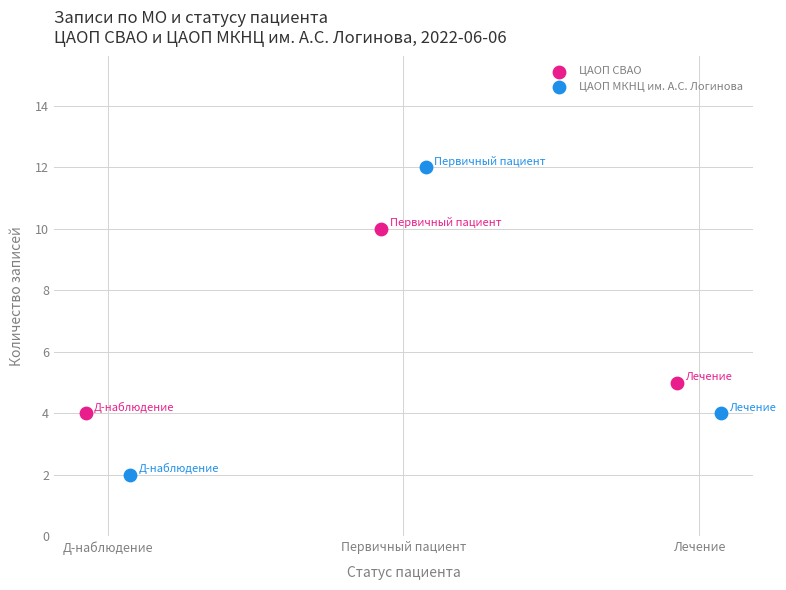

What are all the series names shown in the legend?

ЦАОП СВАО, ЦАОП МКНЦ им. А.С. Логинова